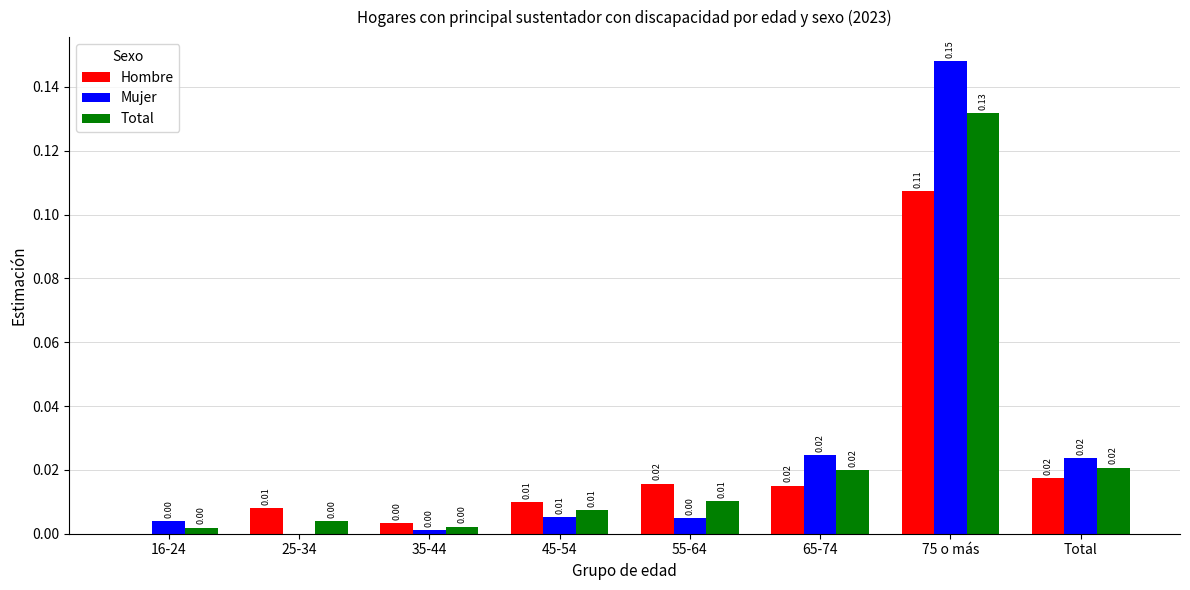

Which series has the largest total across all categories?

Mujer